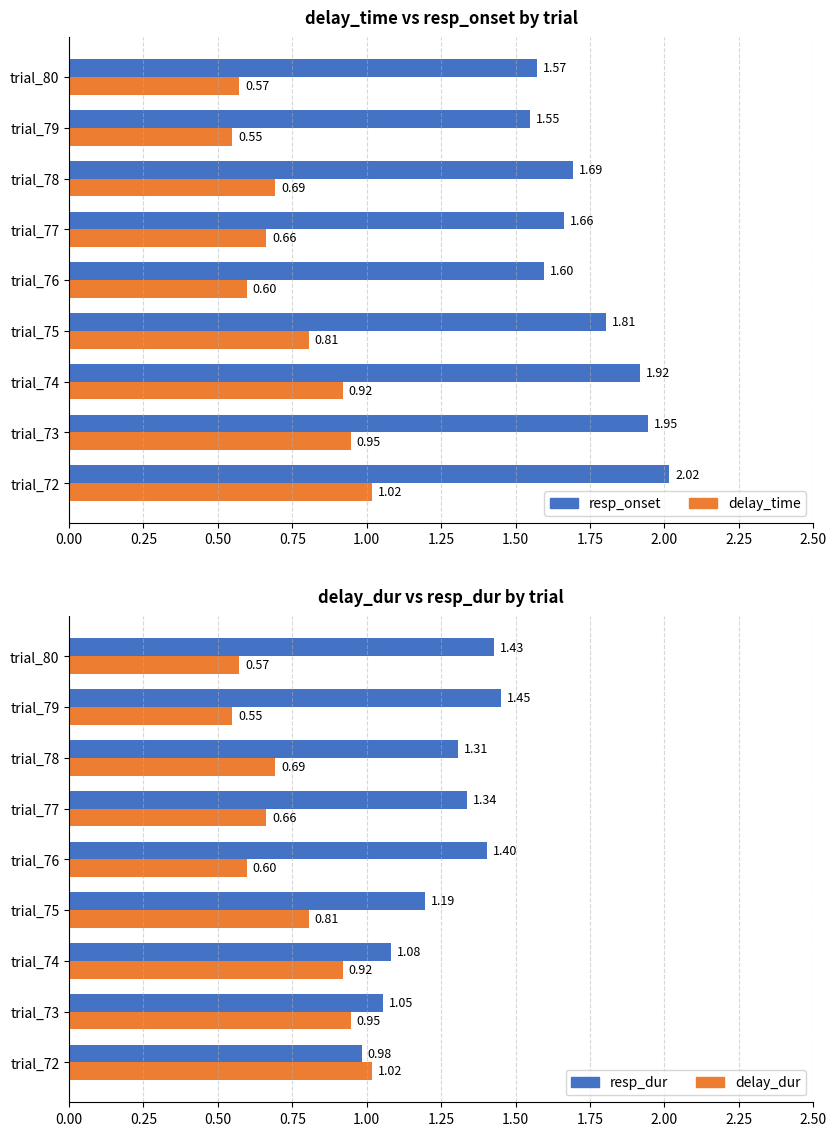

Is the value of delay_dur at trial_75 greater than the value of resp_dur at trial_80?

No